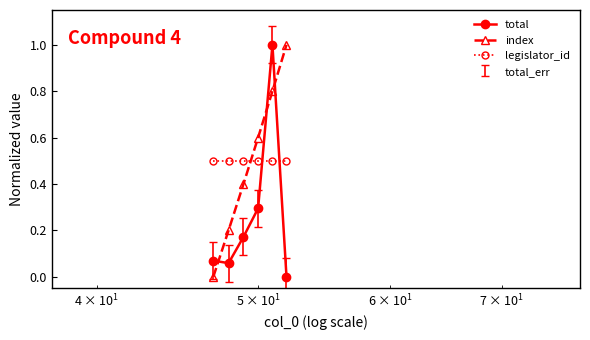

What is the difference between the maximum and minimum values in the index series?

1.0